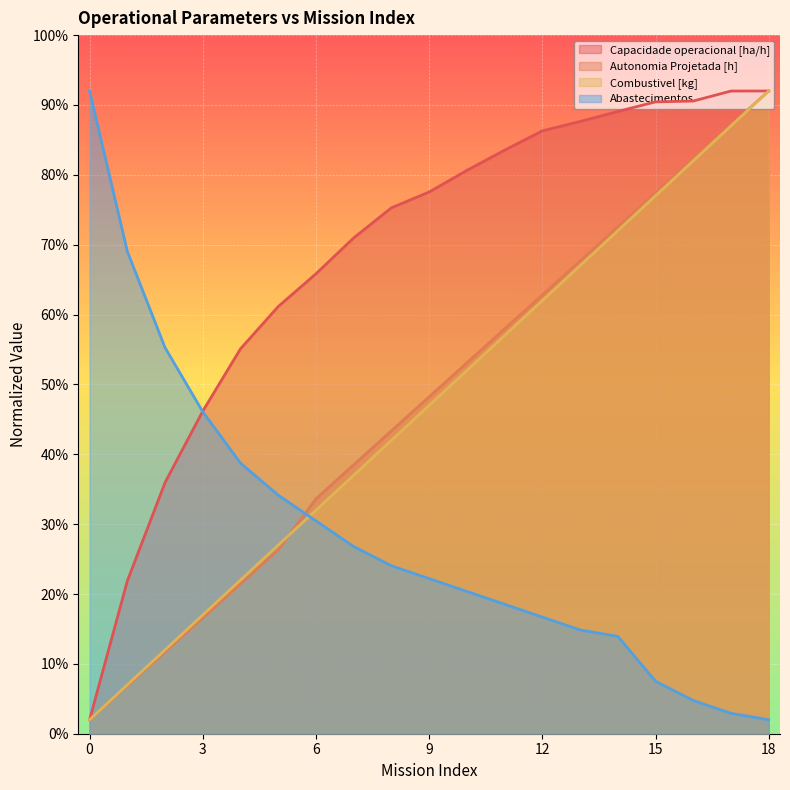

What is the value of the Abastecimentos point at the 13th from the left?

16.7